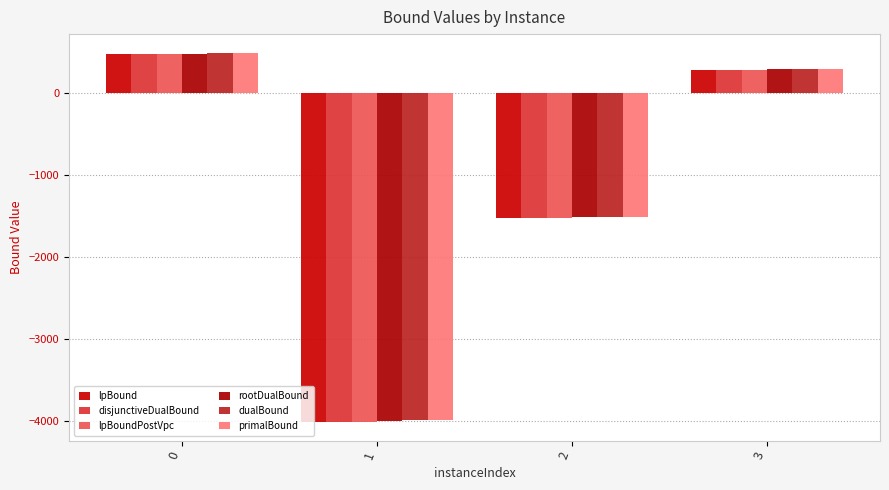

How many bars are there in total?

24